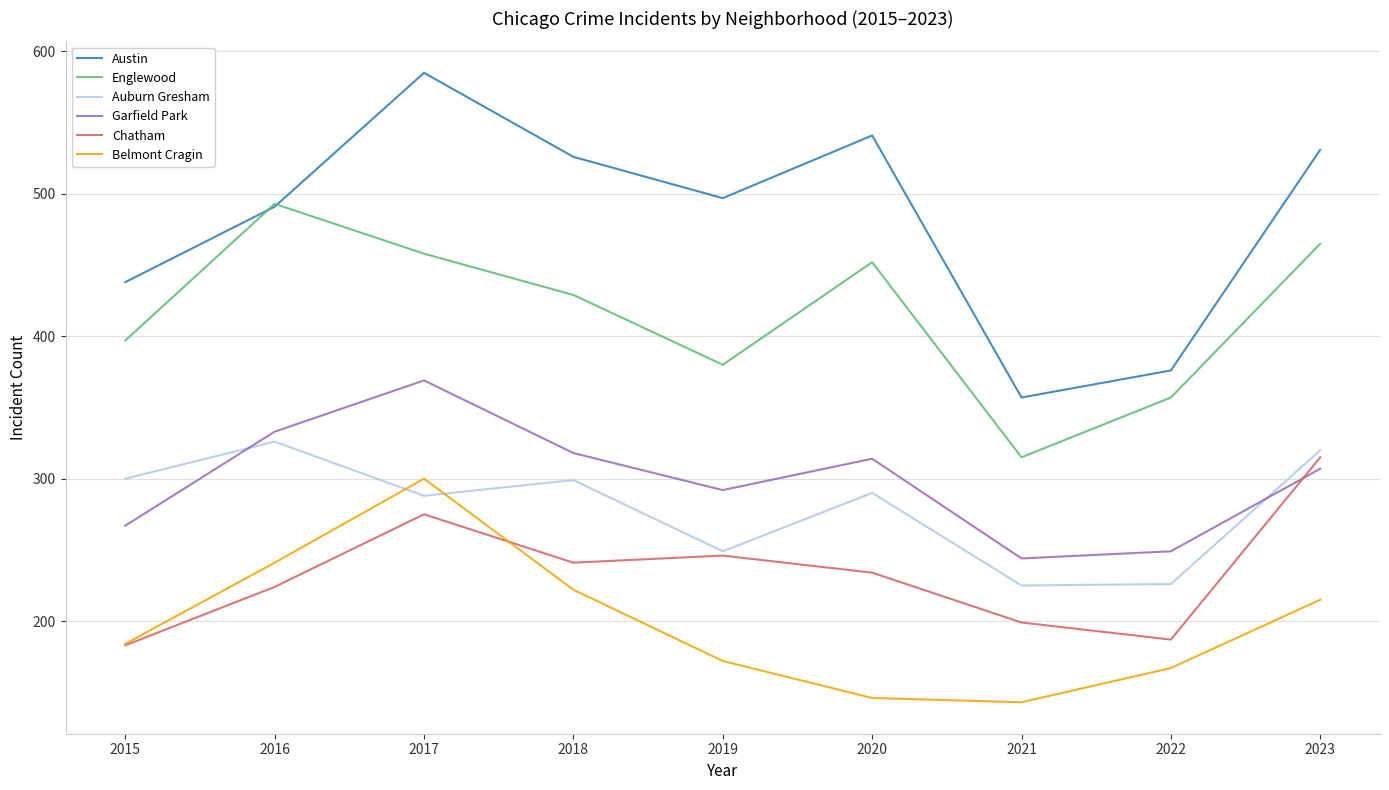

List the series in order of their peak value, highest first.

Austin, Englewood, Garfield Park, Auburn Gresham, Chatham, Belmont Cragin